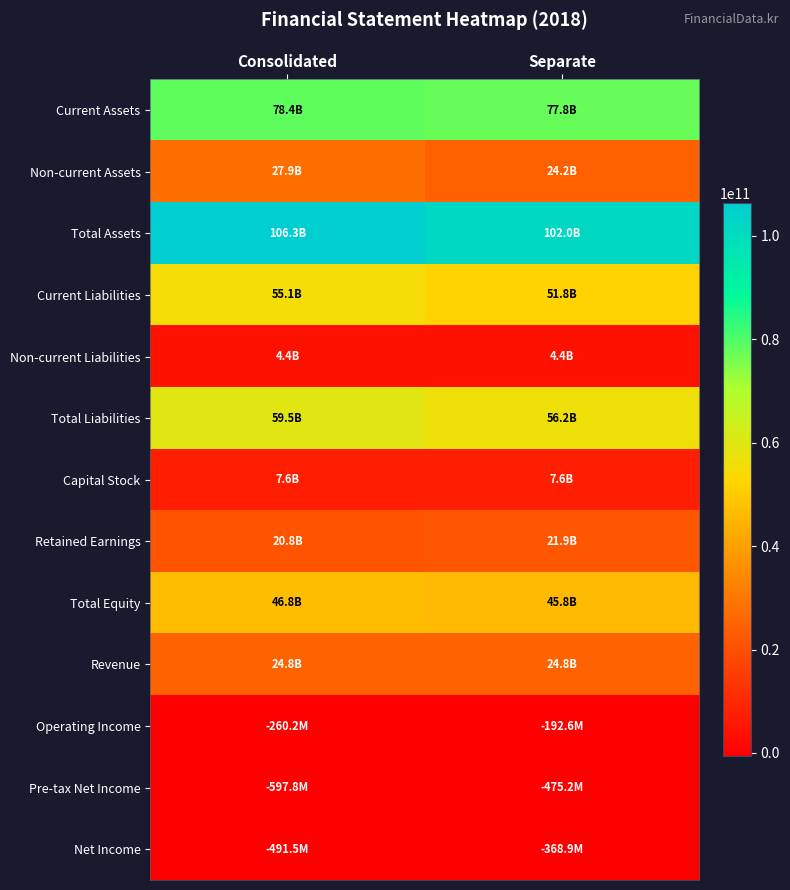

Reading left to right, transcribe all the data shown in this chart.

Current Assets: Consolidated=78398788392	Separate=77804691319
Non-current Assets: Consolidated=27892767115	Separate=24198103640
Total Assets: Consolidated=106291555507	Separate=102002794959
Current Liabilities: Consolidated=55142471117	Separate=51832997129
Non-current Liabilities: Consolidated=4368000616	Separate=4368000616
Total Liabilities: Consolidated=59510471733	Separate=56200997745
Capital Stock: Consolidated=7626515000	Separate=7626515000
Retained Earnings: Consolidated=20799901847	Separate=21912950499
Total Equity: Consolidated=46781083774	Separate=45801797214
Revenue: Consolidated=24787215506	Separate=24787215506
Operating Income: Consolidated=-260230378	Separate=-192601803
Pre-tax Net Income: Consolidated=-597787667	Separate=-475199573
Net Income: Consolidated=-491481054	Separate=-368892960